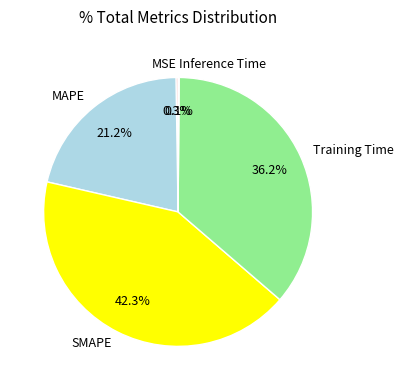

Is there a majority slice in this chart?

No